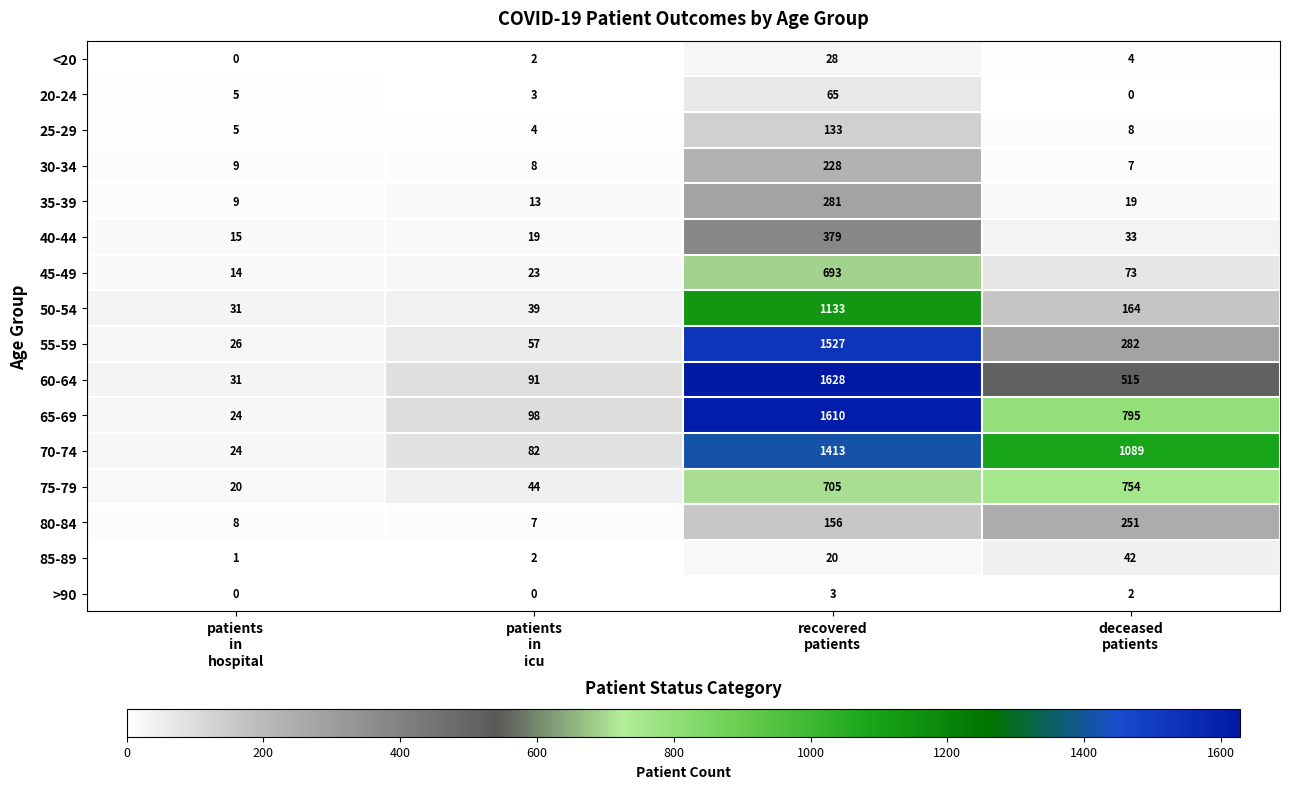

What is the lowest value of the 40-44 series?

15